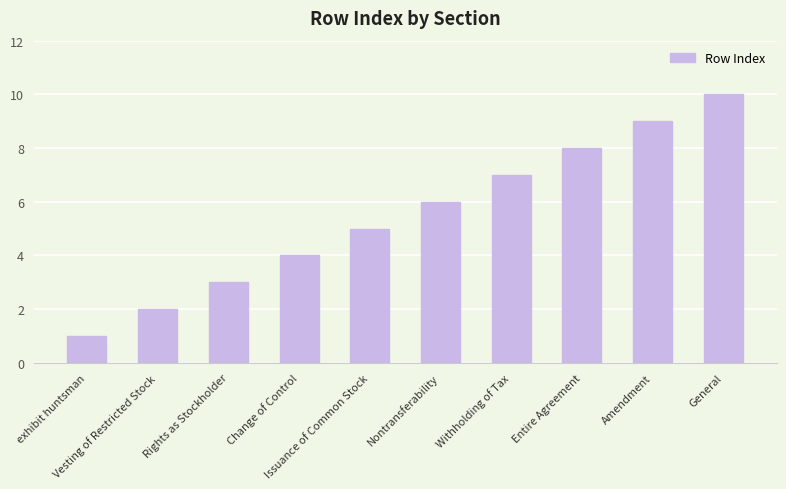

Does the chart contain stacked bars?

No